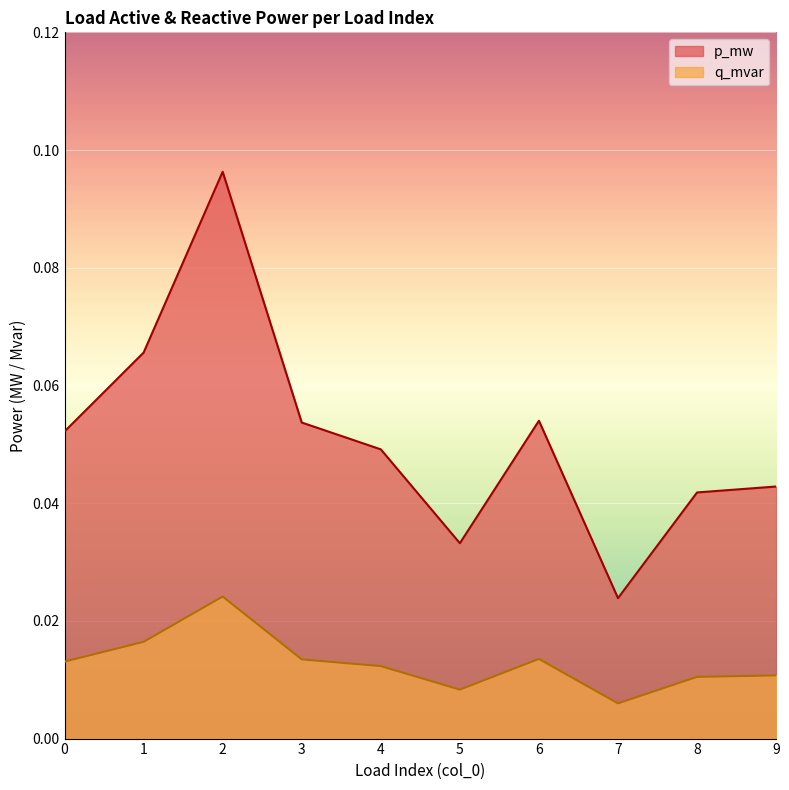

Reading right to left, what are all the values shown in this chart?

p_mw: 0.0	0.0	0.0	0.1	0.0	0.0	0.1	0.1	0.1	0.1
q_mvar: 0.0	0.0	0.0	0.0	0.0	0.0	0.0	0.0	0.0	0.0